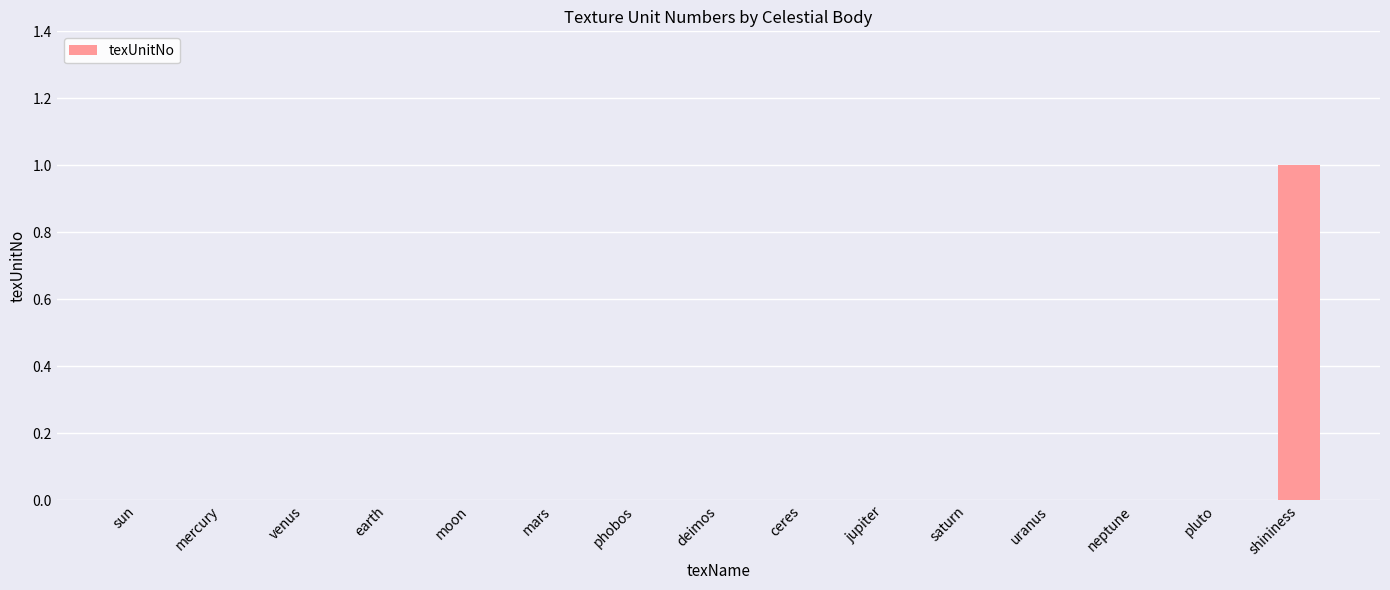

Is it true that the value at moon is 0?

True